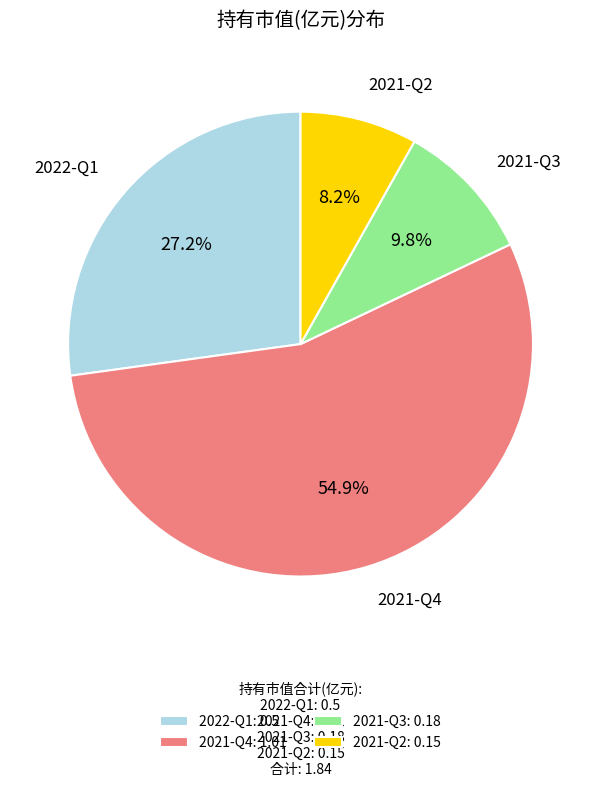

To the nearest percent, what is the difference between the largest and smallest slice percentages?

47%